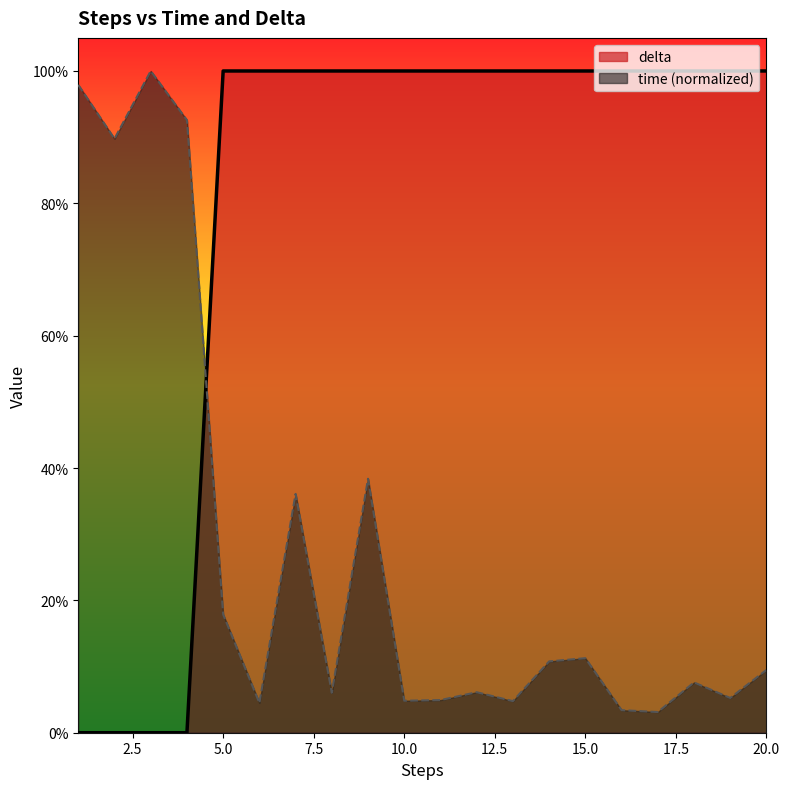

What value does the time series have at 20?

9.5